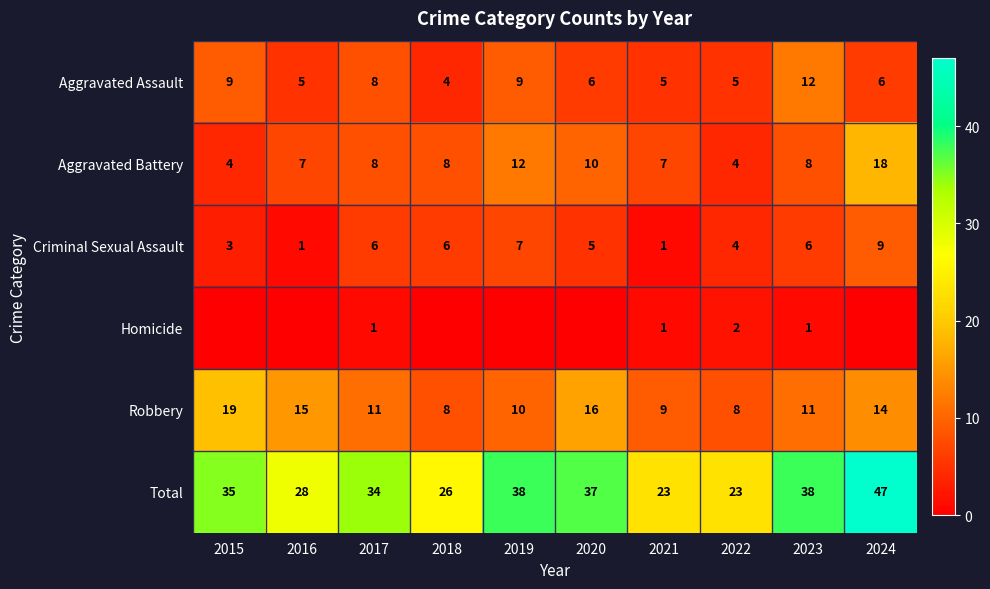

Rank the series at 2022 from highest to lowest value.

Total, Robbery, Aggravated Assault, Aggravated Battery, Criminal Sexual Assault, Homicide